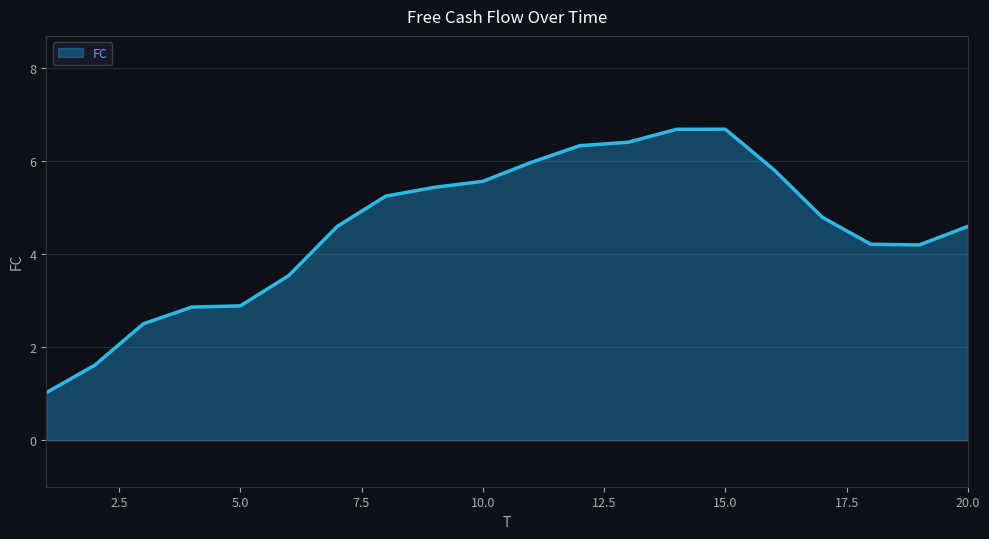

What is the minimum value shown in the chart?

1.0